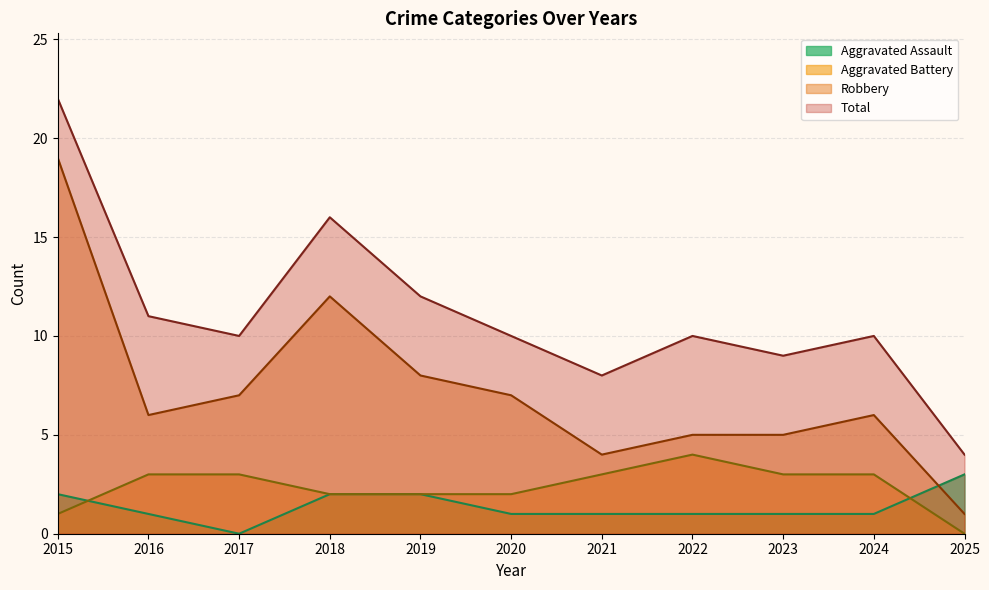

Which label corresponds to the smallest value in the chart?

2017